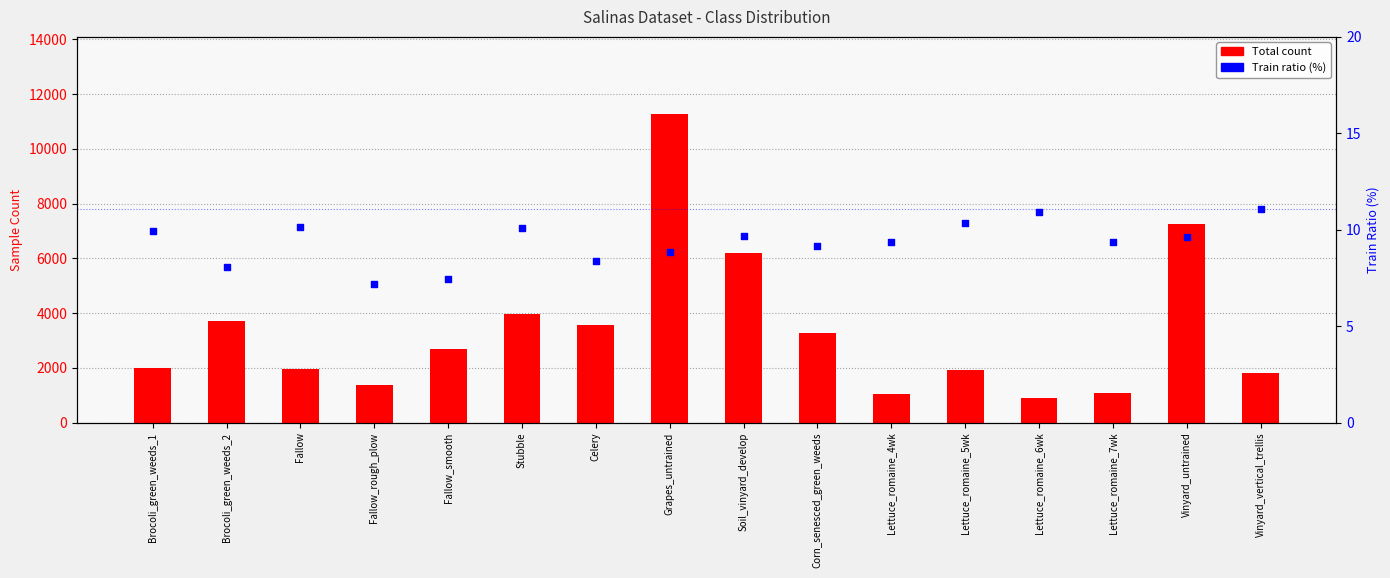

What is the total value across all series at Fallow_rough_plow?

1401.2